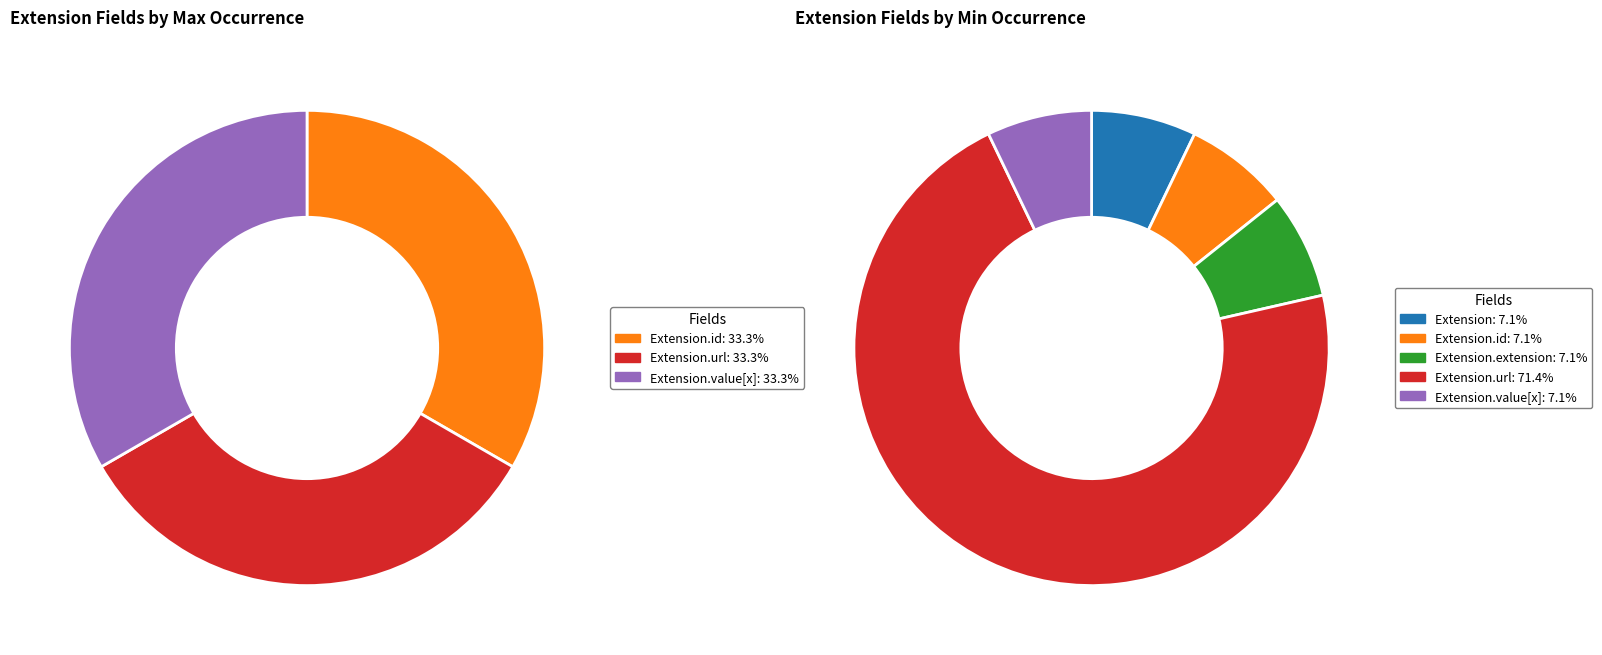

Is there a majority slice in this chart?

Yes